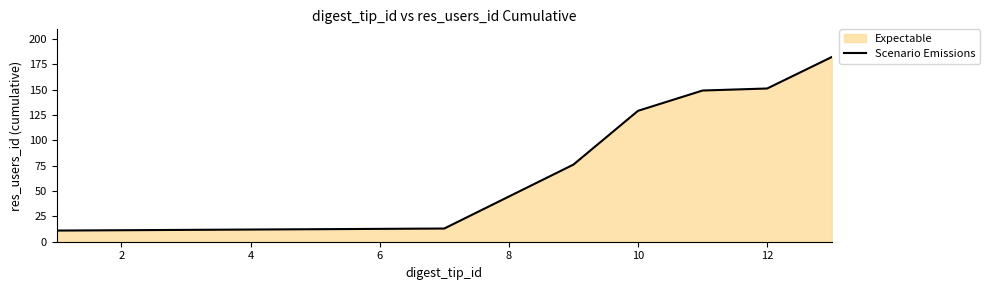

True or false: the data has more than 1 interior local peaks.

False